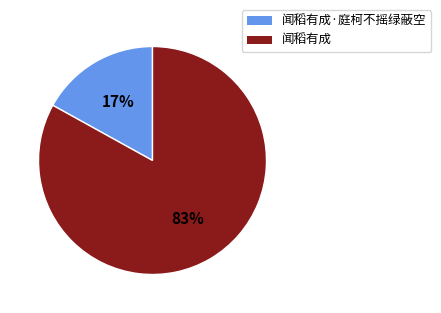

To the nearest percent, what is the average slice percentage?

50%